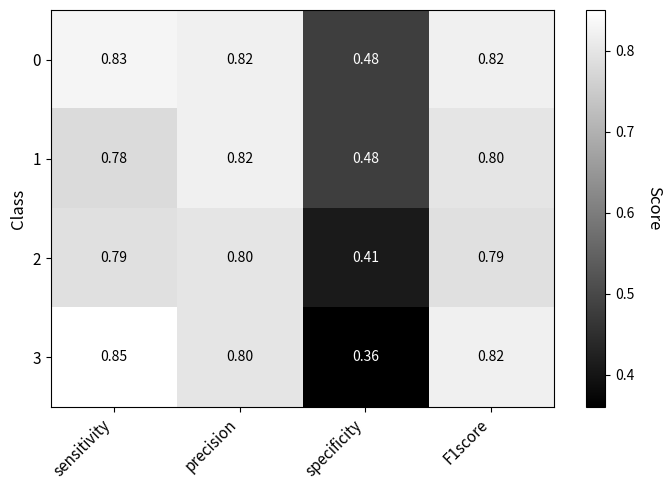

Which series has the largest total across all categories?

0